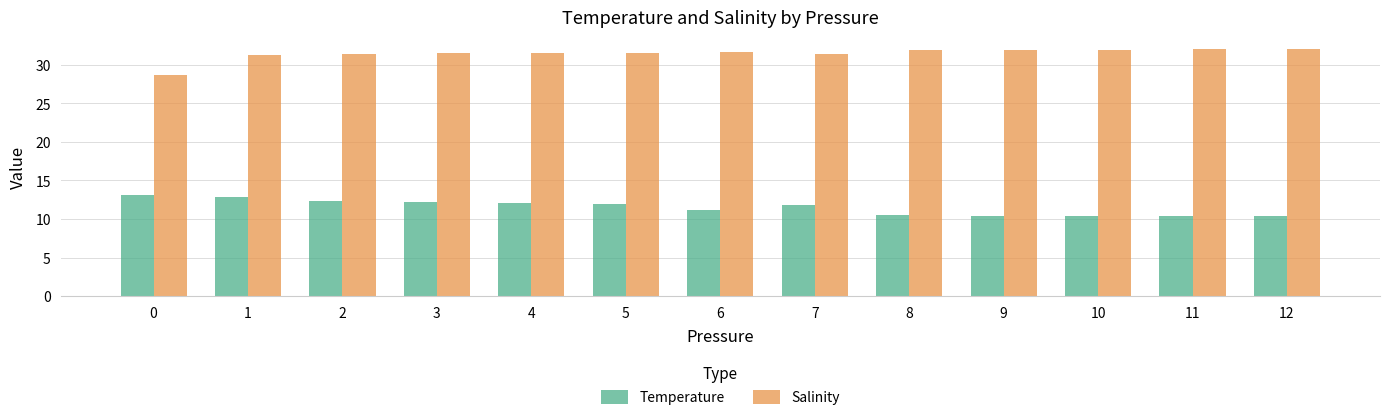

Rank the series by their average value, from highest to lowest.

Salinity, Temperature